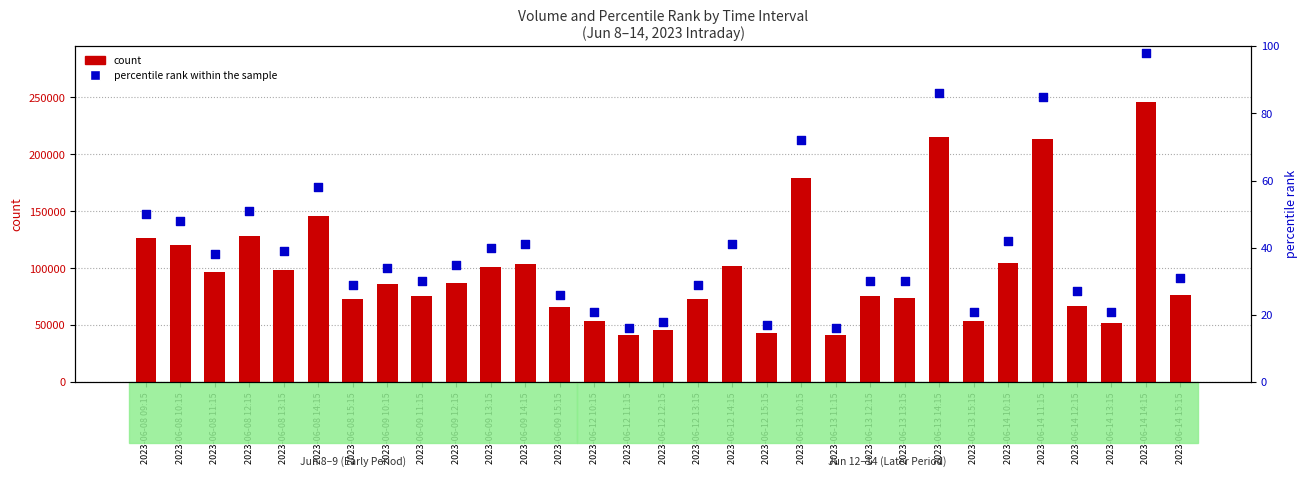

What are all the series names shown in the legend?

count, percentile rank within the sample